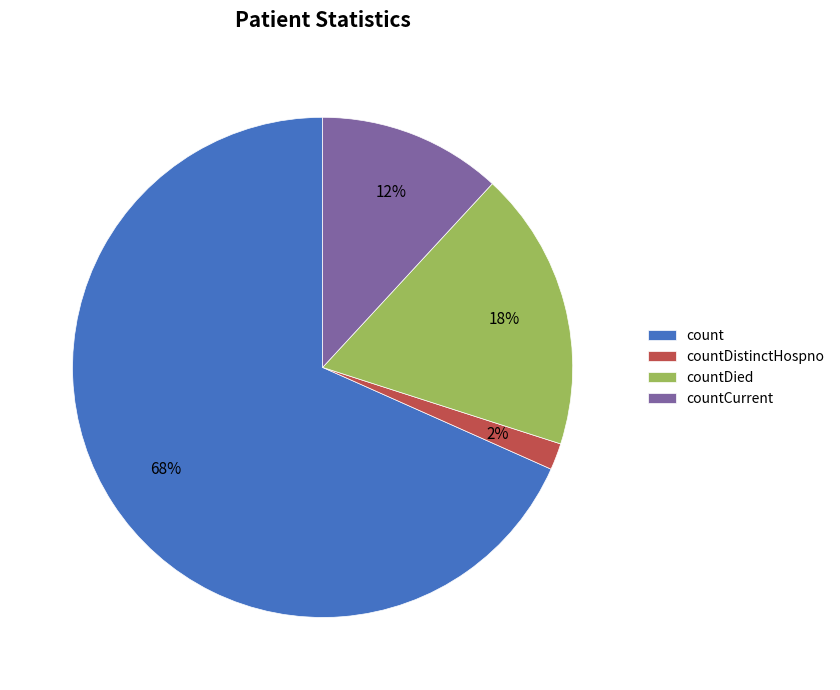

Is count the majority of the pie?

Yes